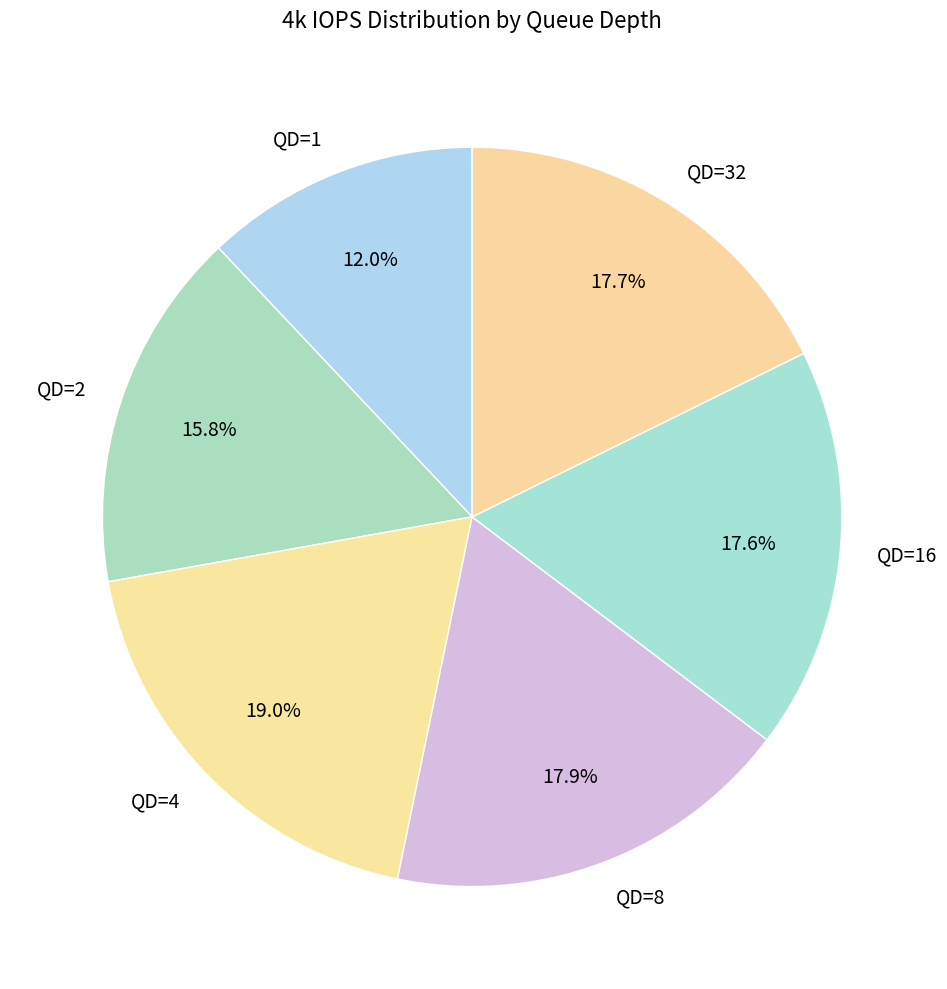

To the nearest percent, what portion does QD=4 represent?

19%